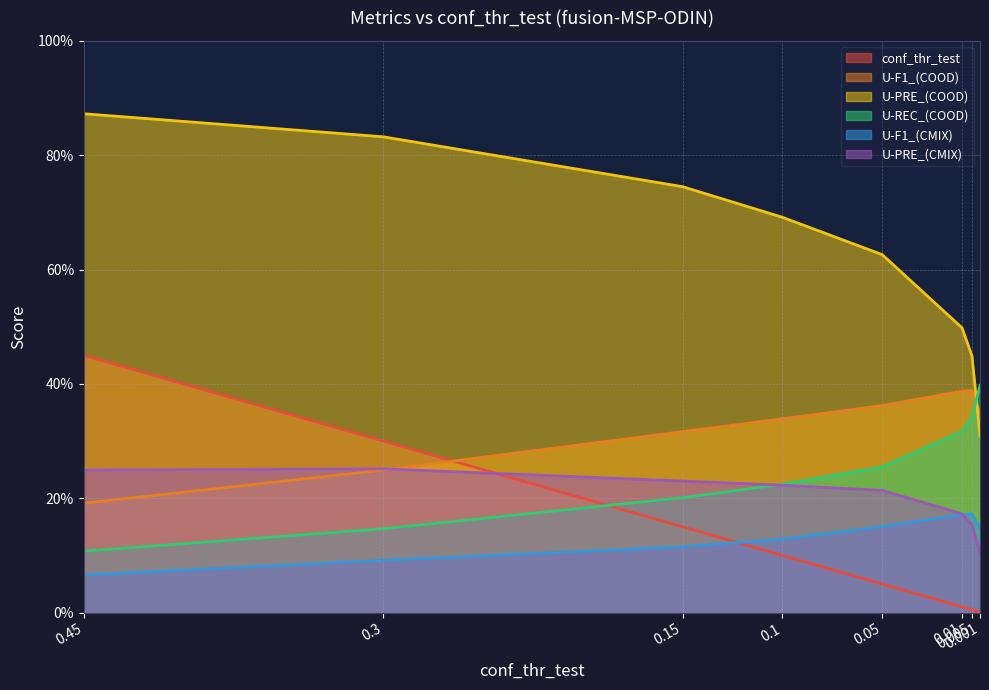

How many lines are shown in the chart?

6